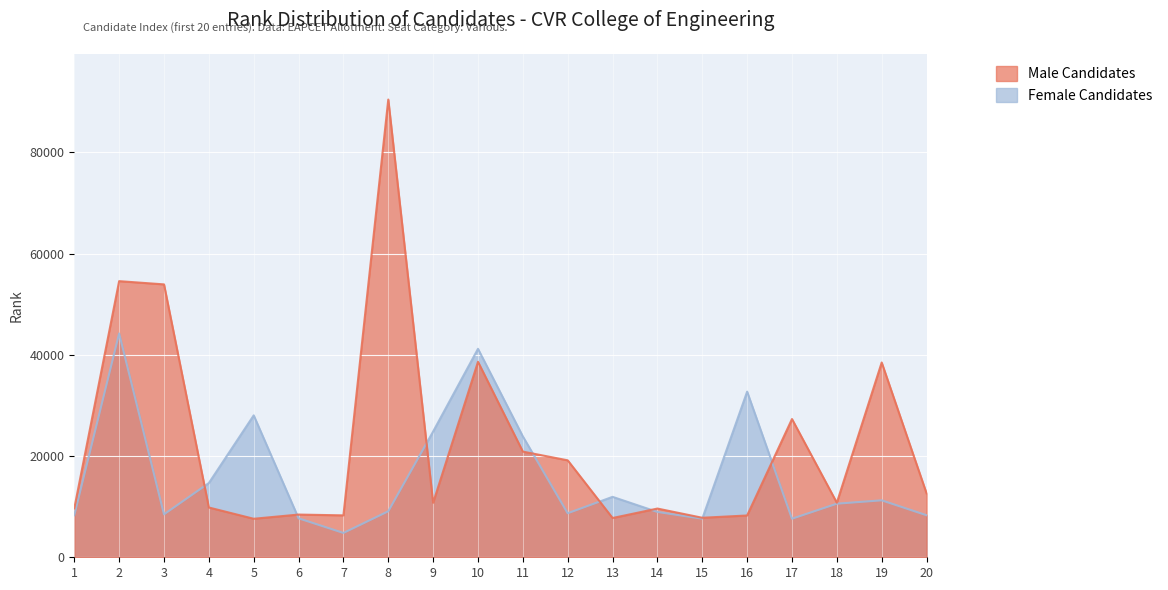

List the series in order of their peak value, lowest first.

Female Candidates, Male Candidates